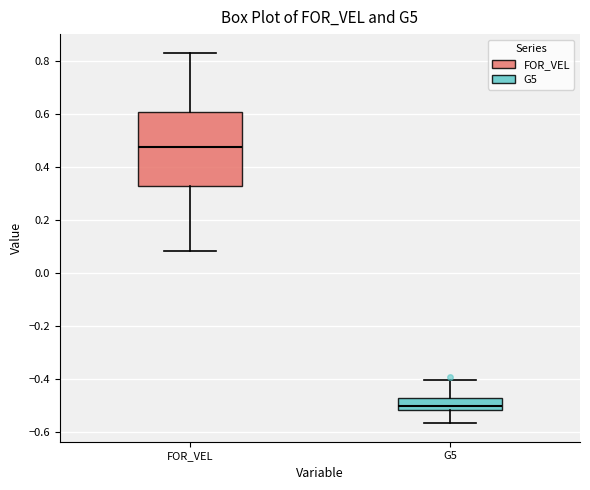

Comparing the boxes themselves (not the whiskers), which one is the tallest?

FOR_VEL